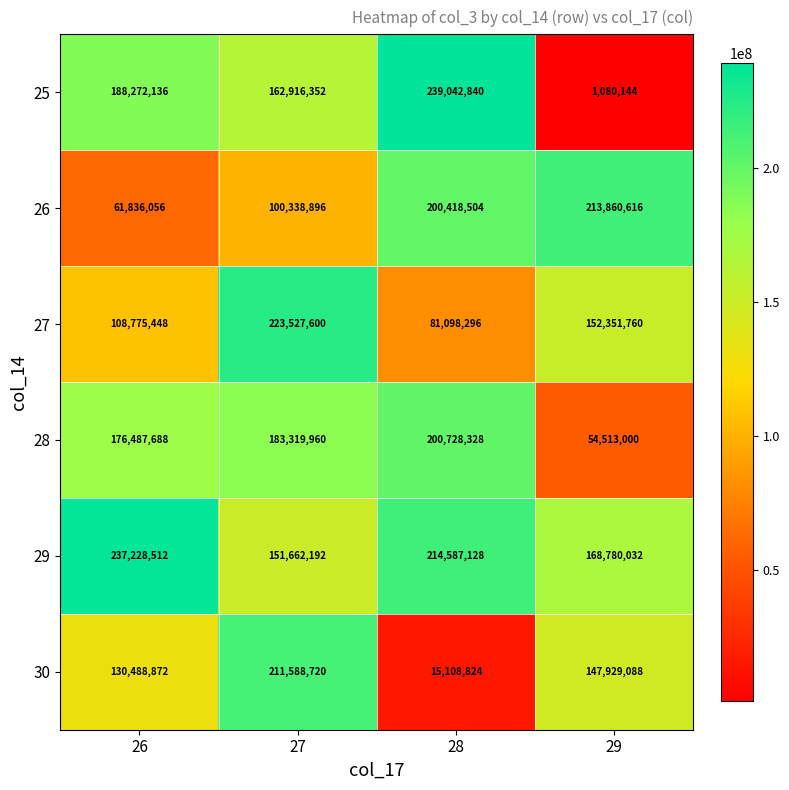

True or false: 28 has a value of 77496771 at 29.

False